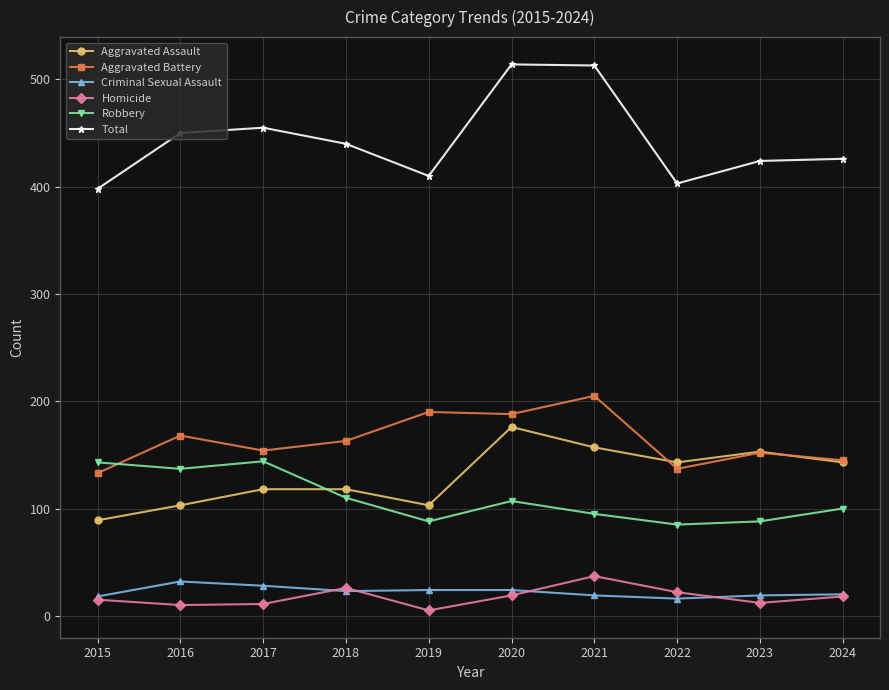

What is the difference between the second highest and minimum values in the Homicide series?

21